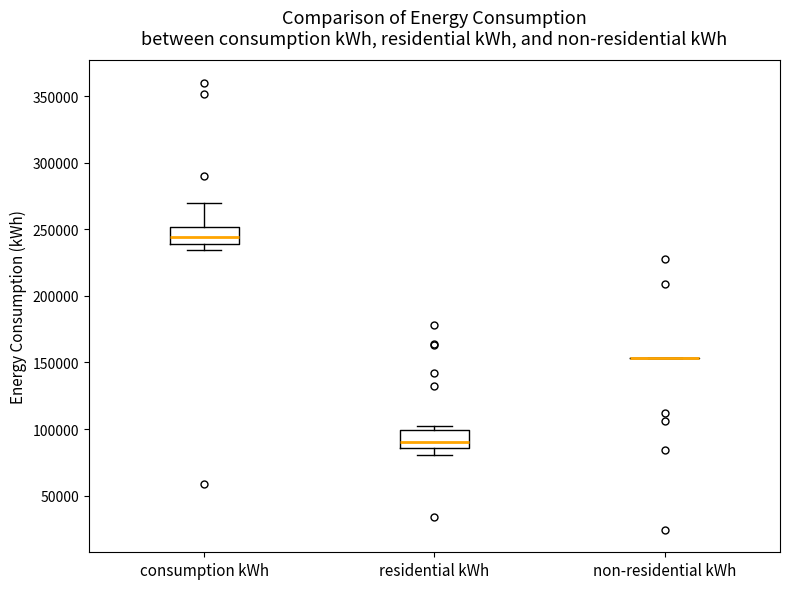

Where is the lower edge of the box for residential kWh on the y-axis? The values are not printed on the chart, so give them approximately, as read against the axis.

85000